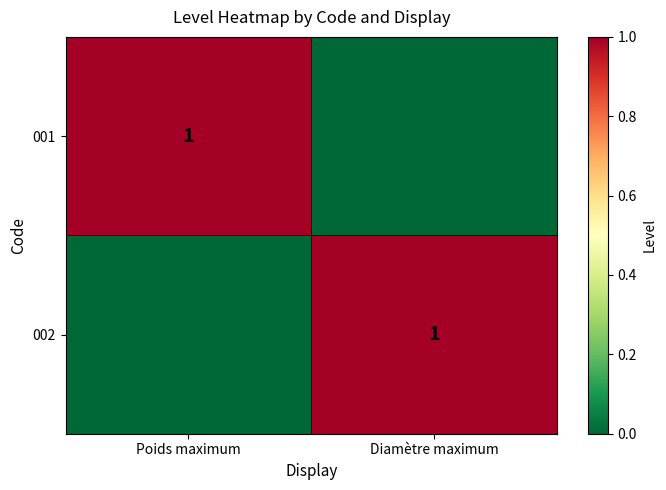

The 002 series shows 1 at Diamètre maximum. True or false?

True